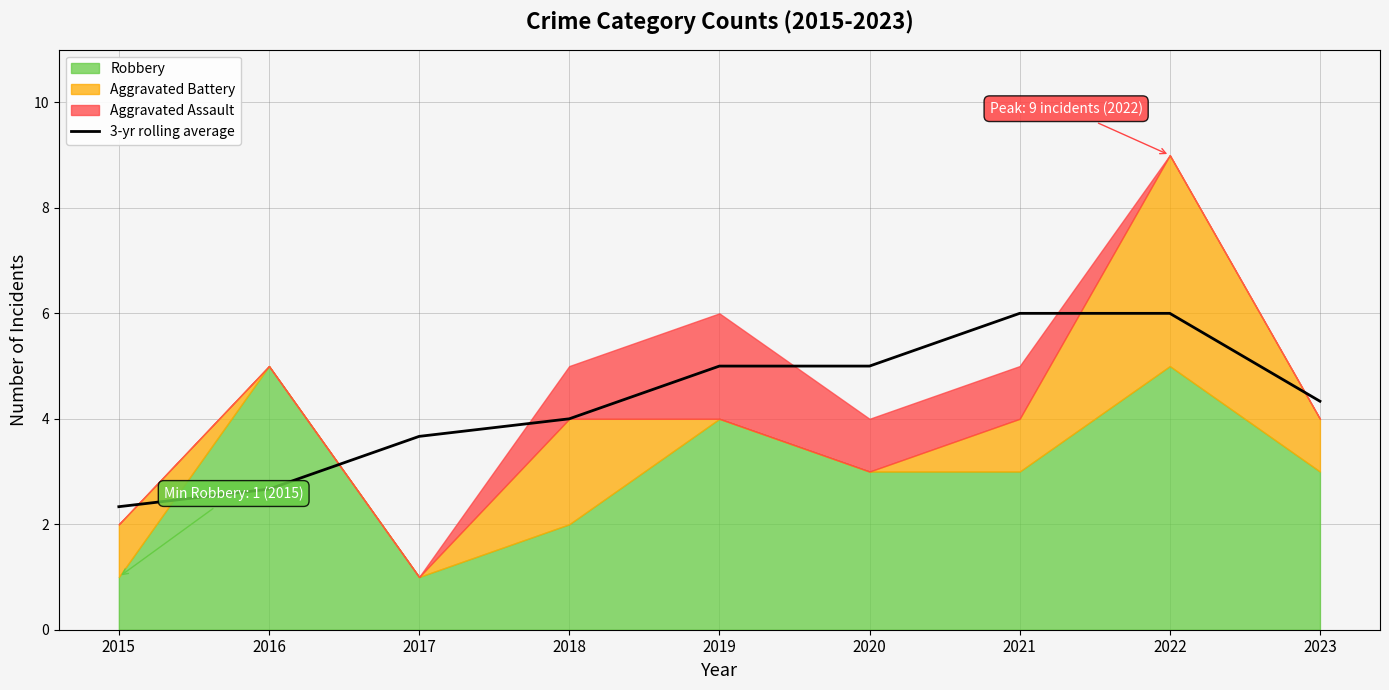

What is the lowest value of the 3-yr rolling average series?

2.3